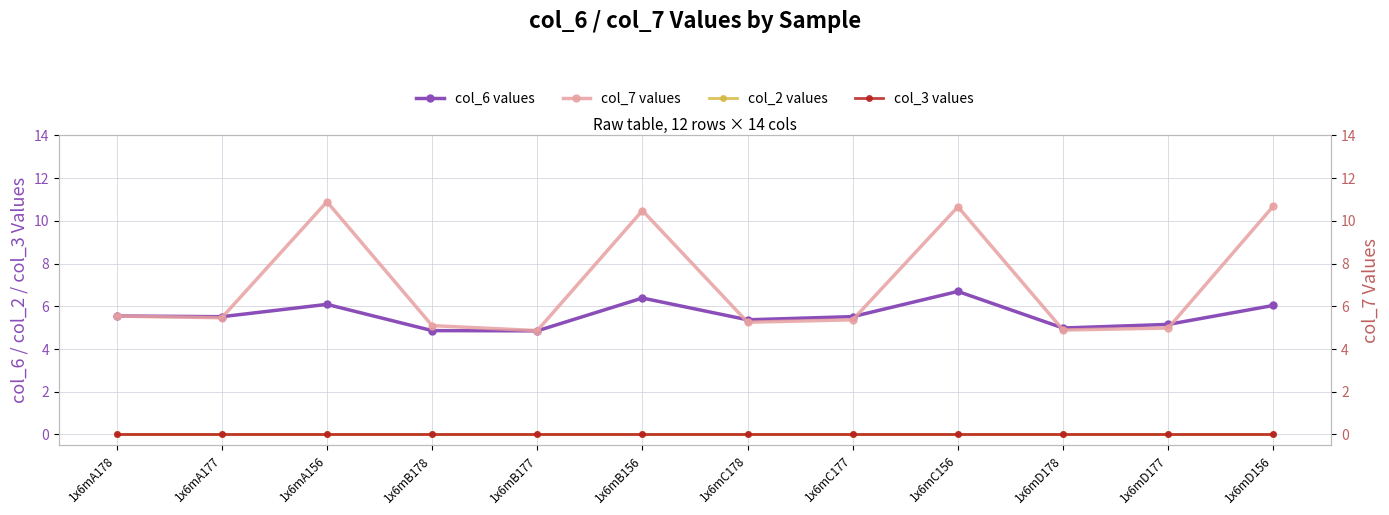

How many series are shown in this chart?

4